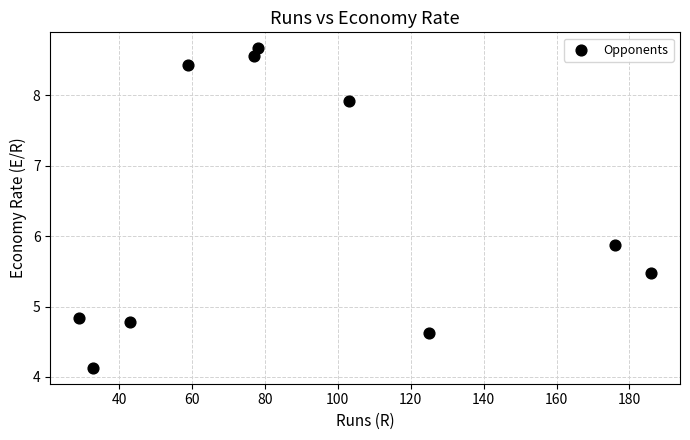

What Y value in the scatter plot is closest to 6?

5.9